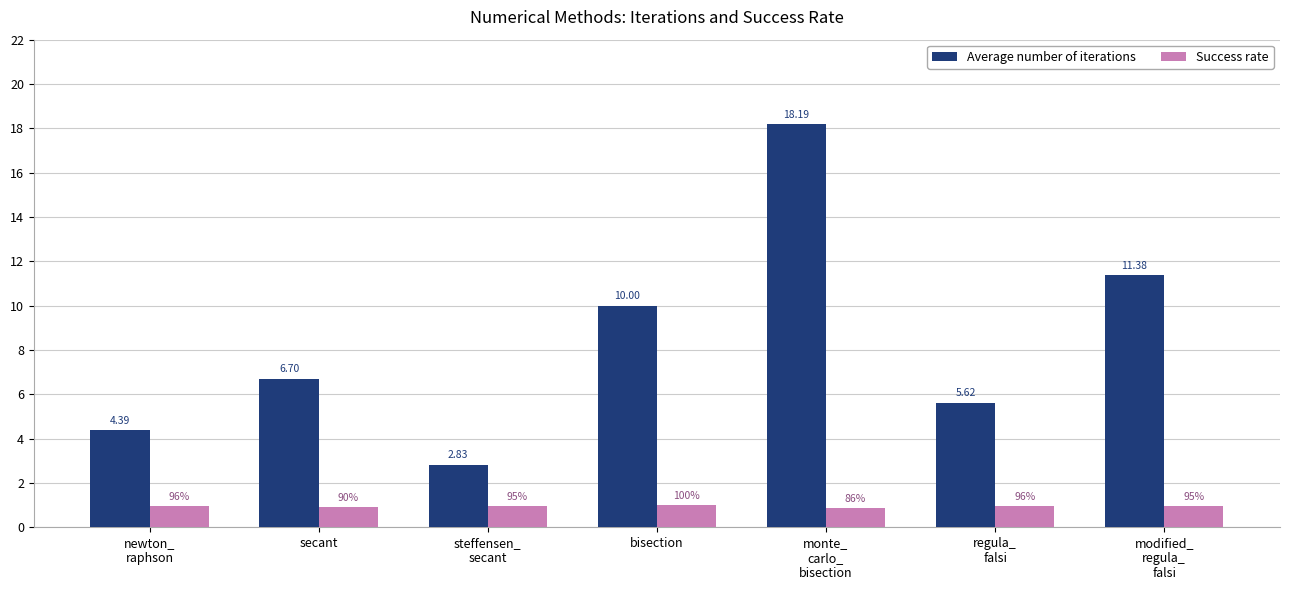

How many bars are there in total?

14